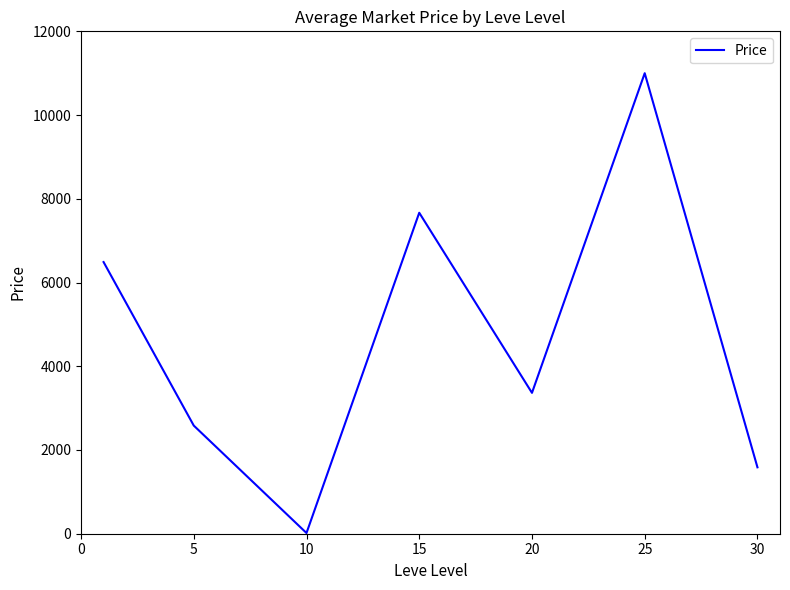

What is the difference between the maximum and minimum values?

10983.3